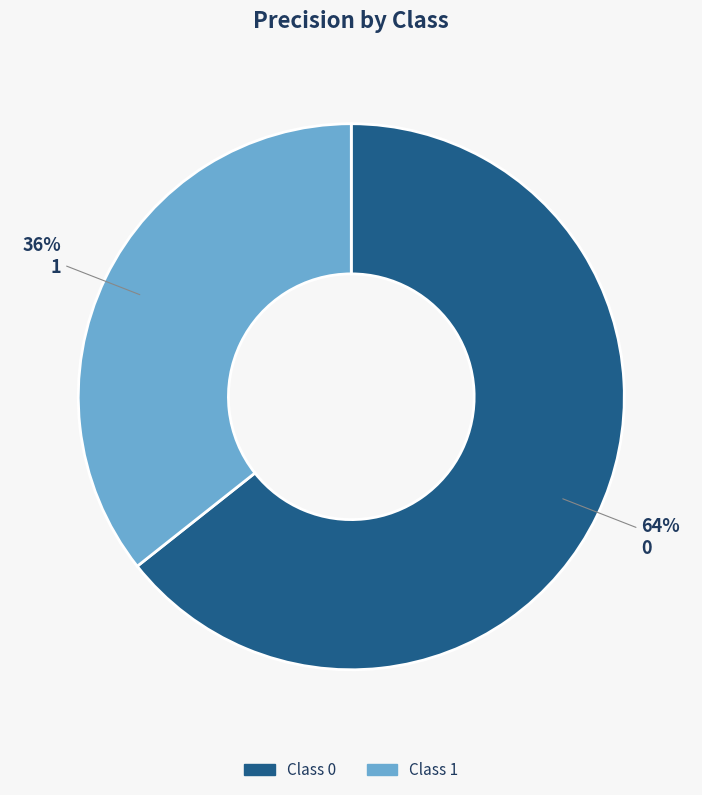

To the nearest percent, what is the average slice percentage?

50%